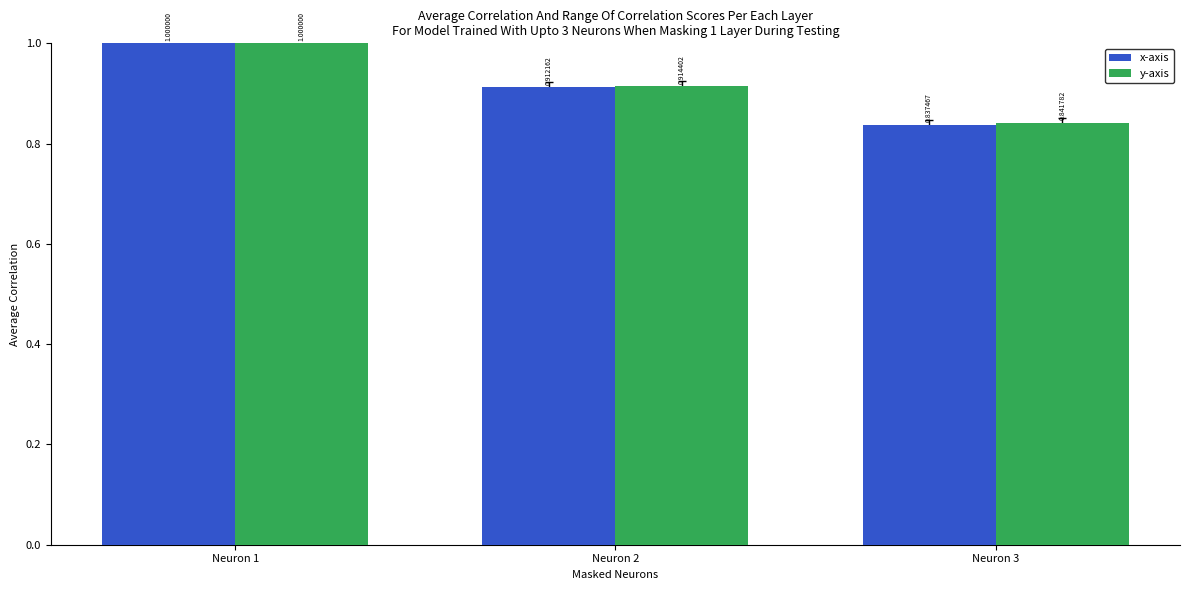

Is the value of x-axis at Neuron 3 greater than the value of y-axis at Neuron 3?

No